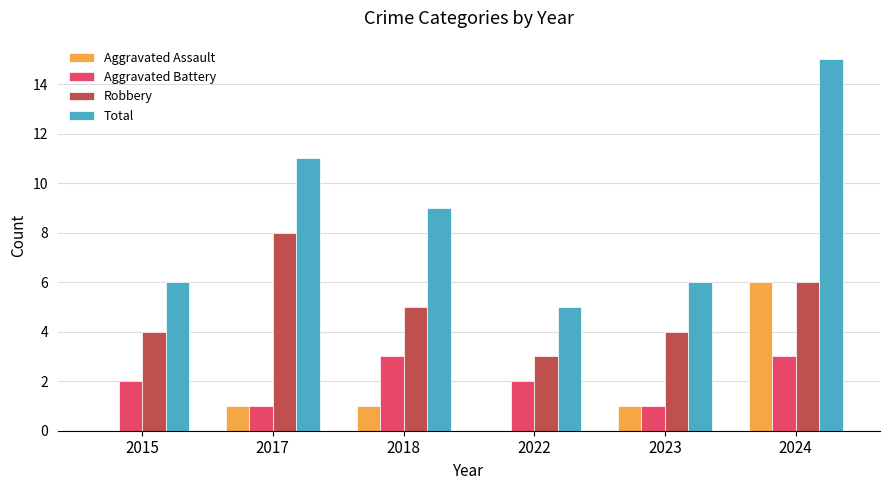

At which label does Total first exceed 9?

2017